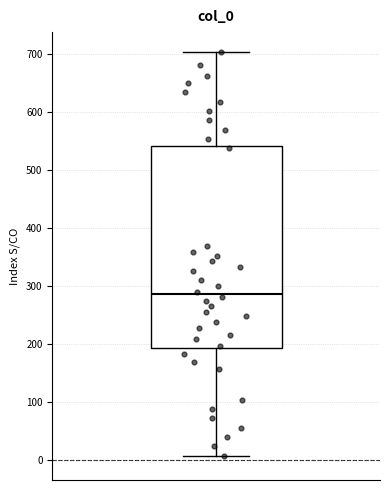

Where is the lower edge of the box on the y-axis? The values are not printed on the chart, so give them approximately, as read against the axis.

190